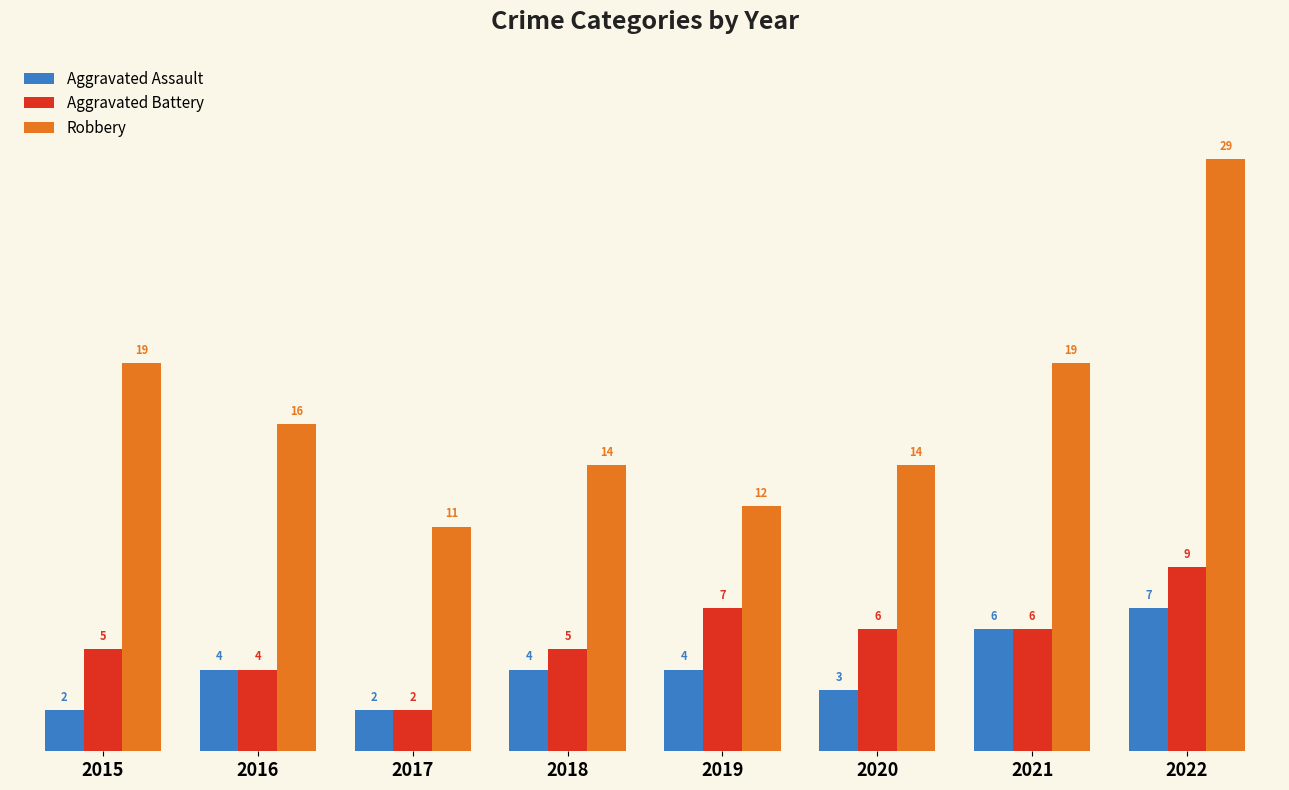

At which label does Robbery first exceed 16?

2015